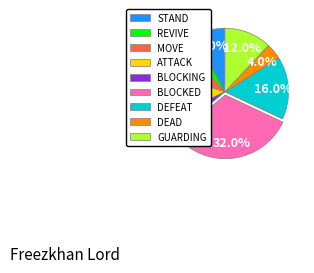

What is the largest slice in the pie chart?

BLOCKED